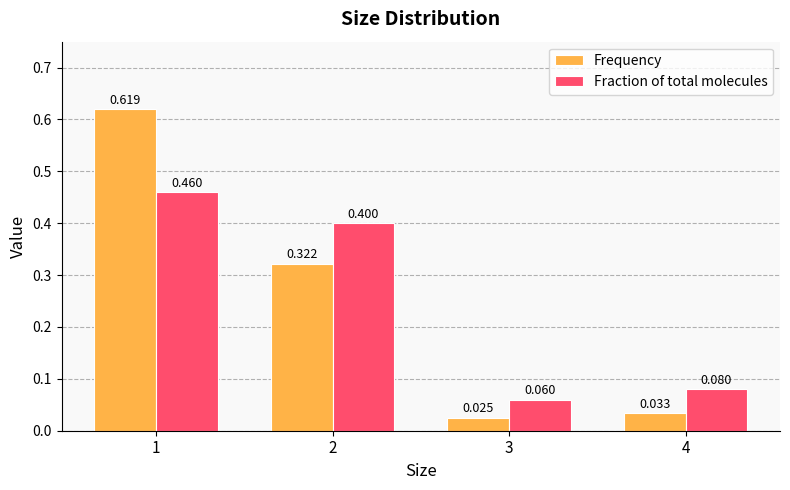

Which series changed the most between 3 and 4?

Fraction of total molecules